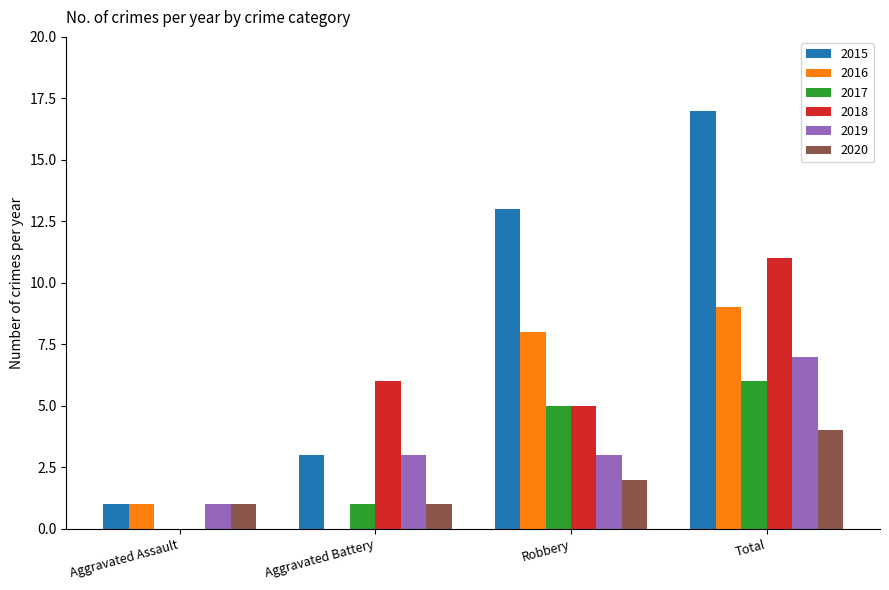

Does the chart contain stacked bars?

No